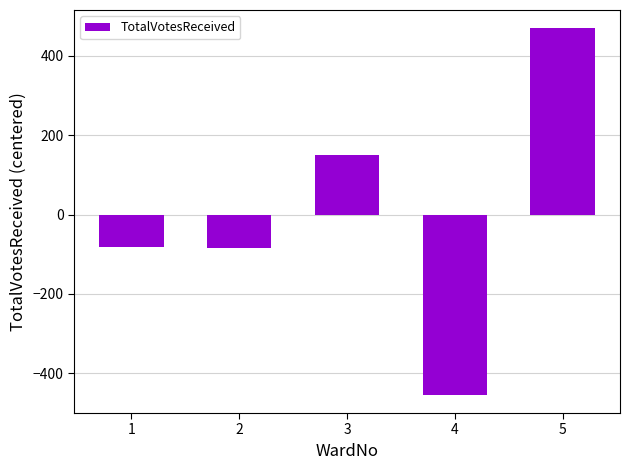

What is the value of the 2nd bar from the left?

-85.2